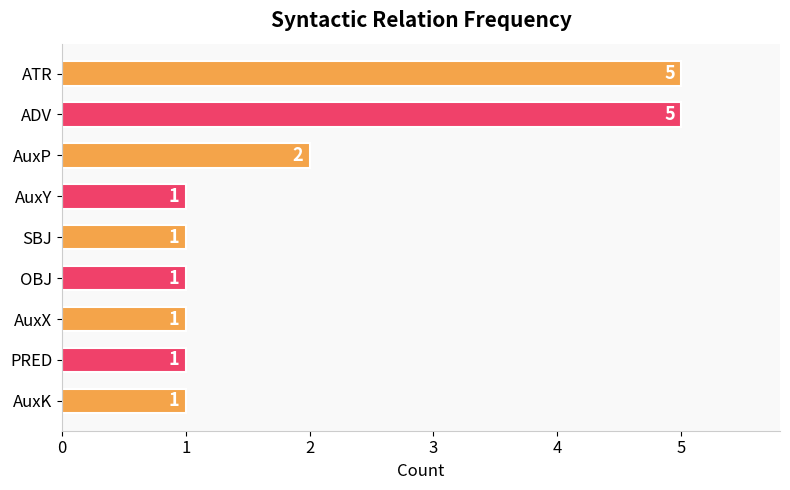

What is the greatest value displayed?

5